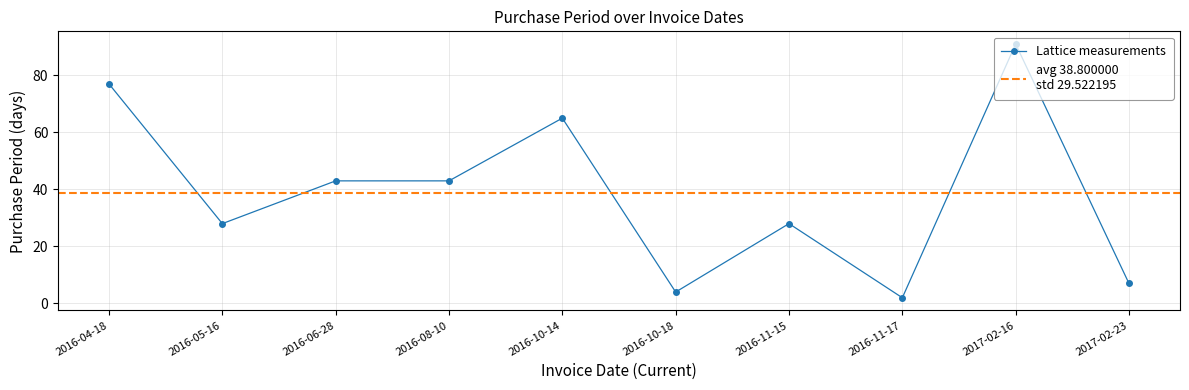

What is the sum of all values?

388